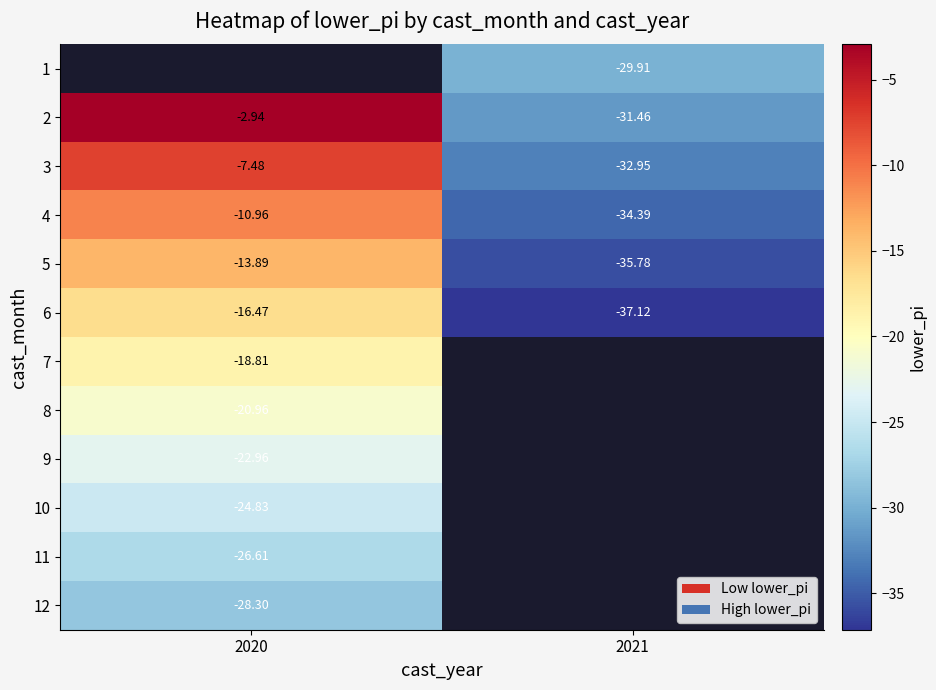

What is the smallest value displayed?

-37.1